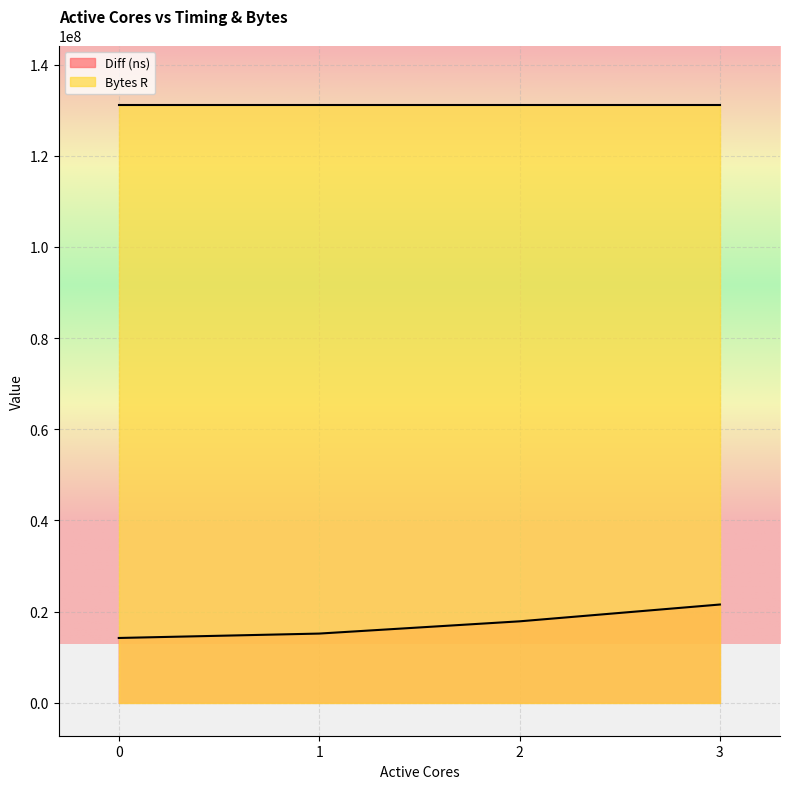

The chart shows a value of 17880926 at 2. True or false?

True